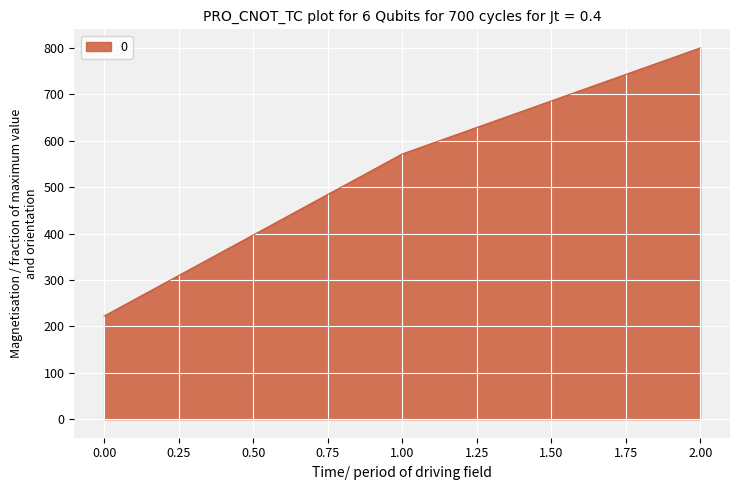

How many categories are shown in the chart?

3